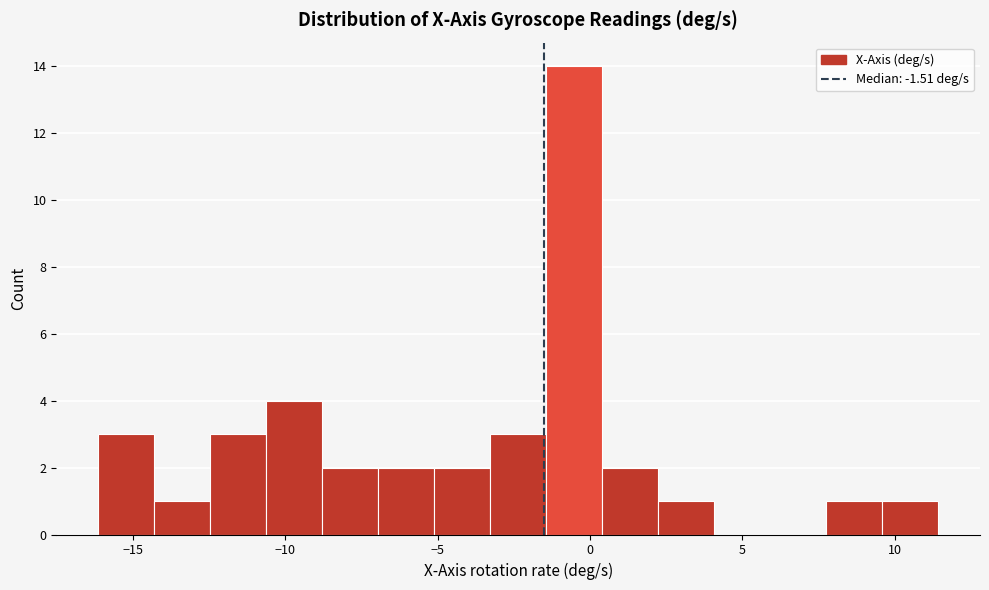

Read against the x-axis, roughly where is the centre of the tallest bar?

-0.5